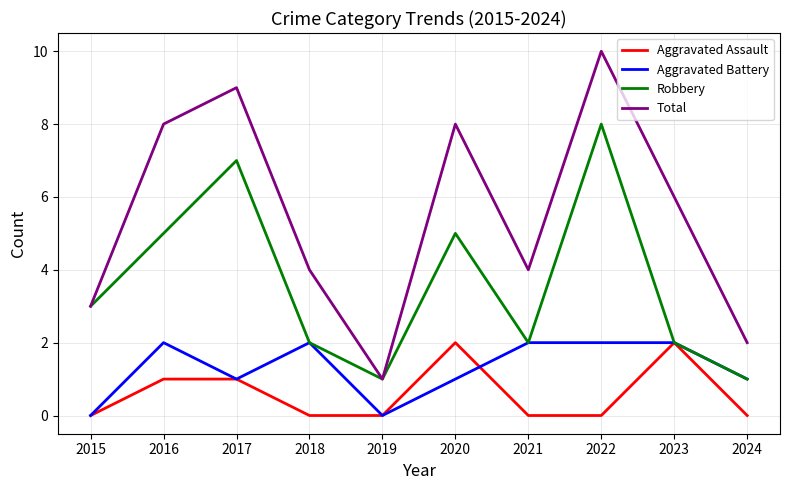

The value of Robbery at 2021 is 1. True or false?

False